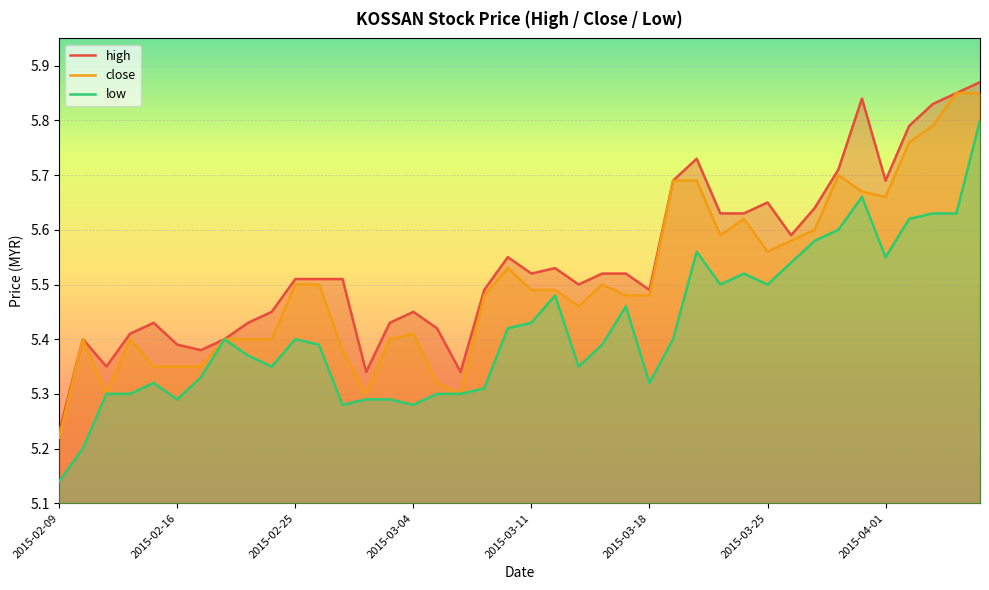

Reading left to right, transcribe all the data shown in this chart.

high: 5.2	5.4	5.3	5.4	5.4	5.4	5.4	5.4	5.4	5.5	5.5	5.5	5.5	5.3	5.4	5.5	5.4	5.3	5.5	5.5	5.5	5.5	5.5	5.5	5.5	5.5	5.7	5.7	5.6	5.6	5.7	5.6	5.6	5.7	5.8	5.7	5.8	5.8	5.8	5.9
close: 5.2	5.4	5.3	5.4	5.3	5.3	5.3	5.4	5.4	5.4	5.5	5.5	5.4	5.3	5.4	5.4	5.3	5.3	5.5	5.5	5.5	5.5	5.5	5.5	5.5	5.5	5.7	5.7	5.6	5.6	5.6	5.6	5.6	5.7	5.7	5.7	5.8	5.8	5.8	5.8
low: 5.1	5.2	5.3	5.3	5.3	5.3	5.3	5.4	5.4	5.3	5.4	5.4	5.3	5.3	5.3	5.3	5.3	5.3	5.3	5.4	5.4	5.5	5.3	5.4	5.5	5.3	5.4	5.6	5.5	5.5	5.5	5.5	5.6	5.6	5.7	5.5	5.6	5.6	5.6	5.8